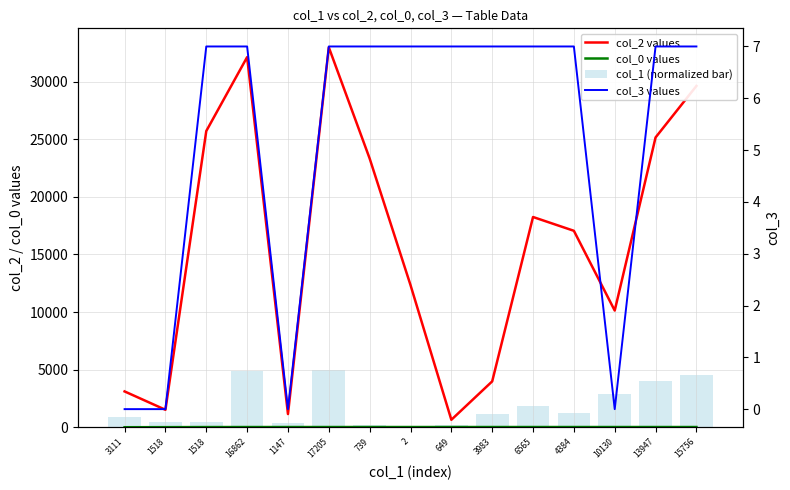

Which series has the largest range (max minus min)?

col_2 values